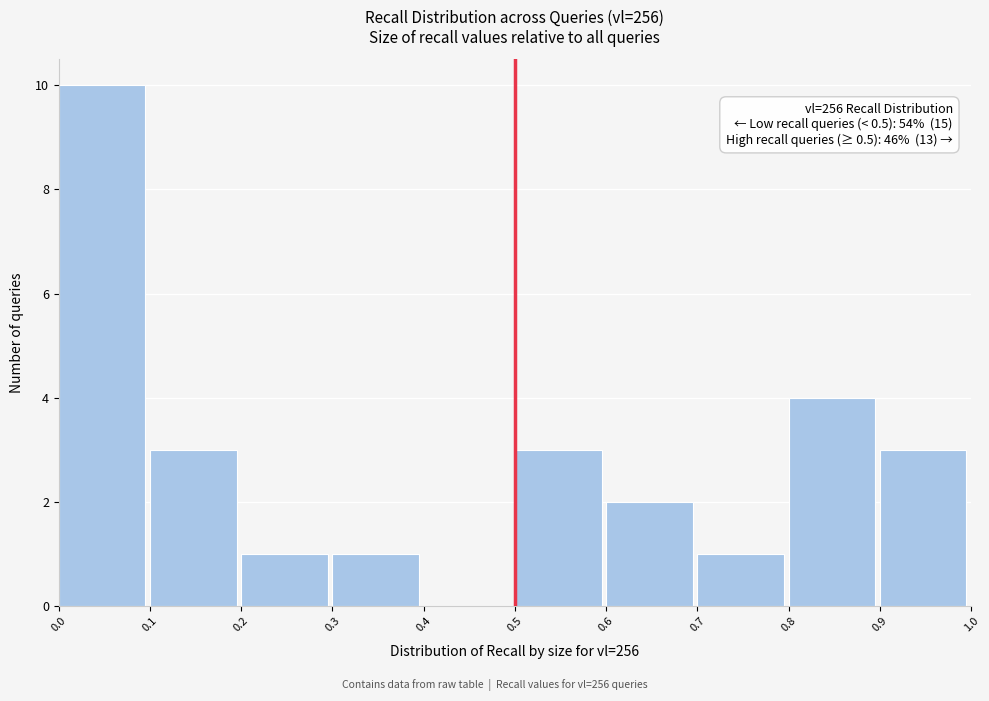

Over which range of the x-axis is the bar tallest?

0.0 to 0.1